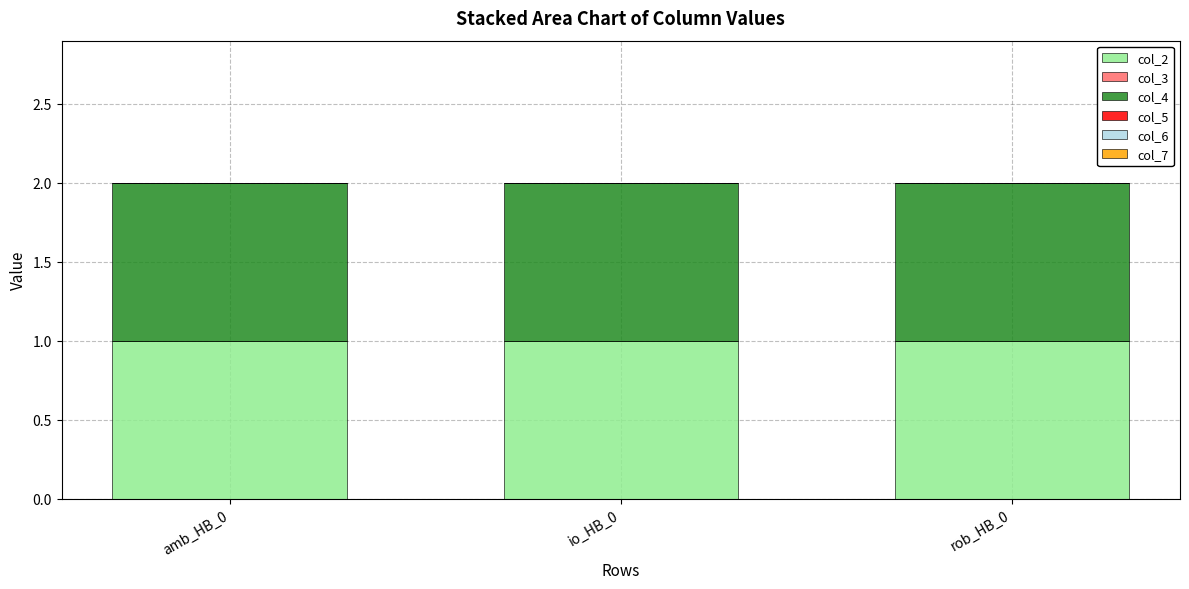

What is the label of the 3rd bar from the right?

amb_HB_0